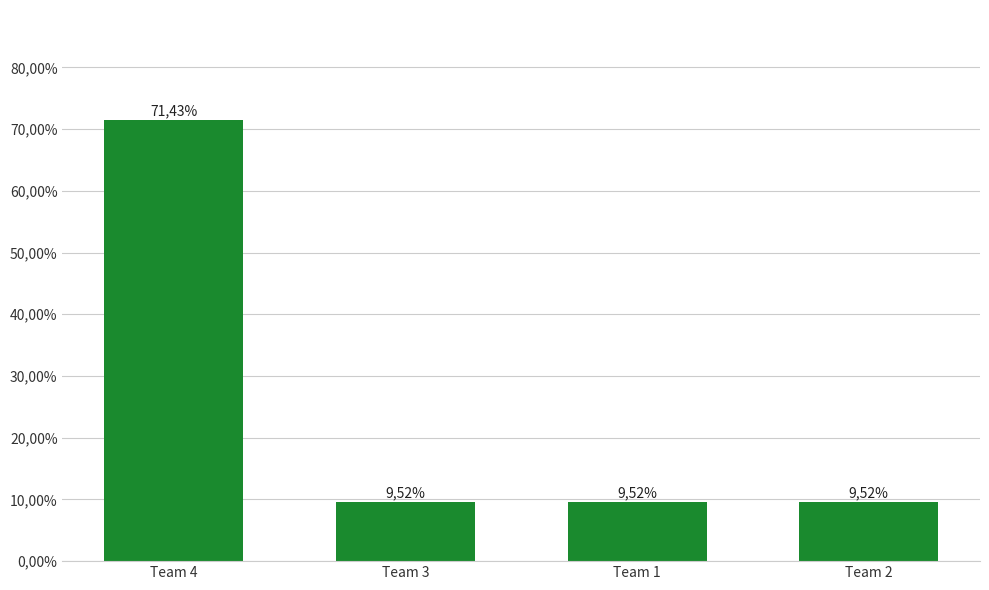

Does the chart contain any negative values?

No